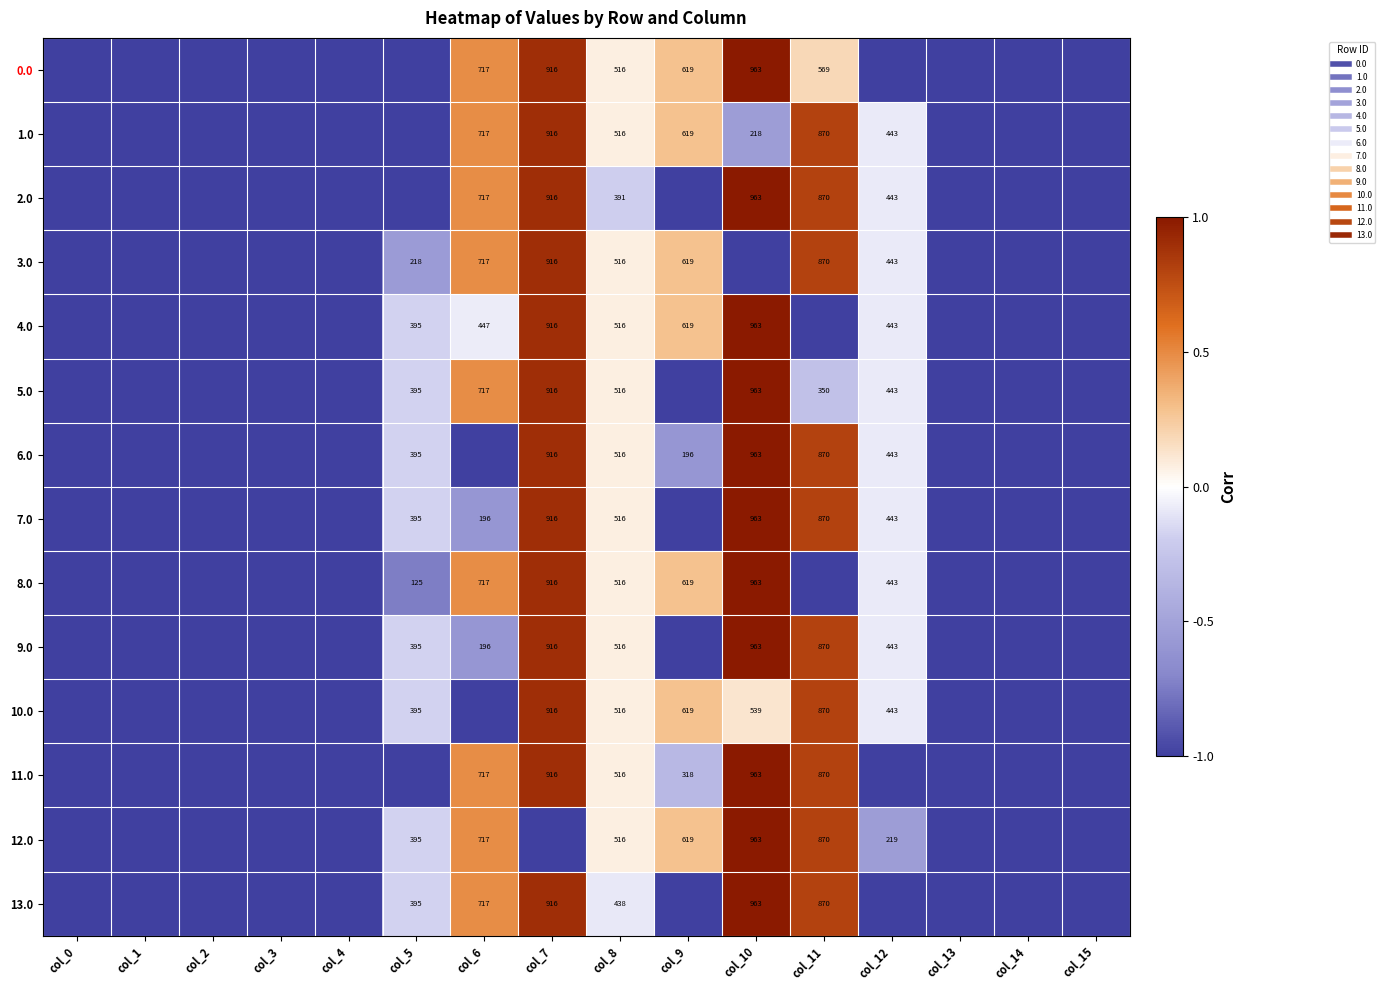

What is the highest value of the 9.0 series?

1.0